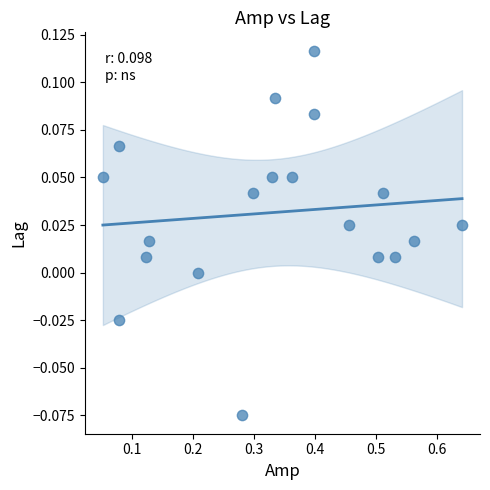

What is the range of X values (max minus min)?

0.6